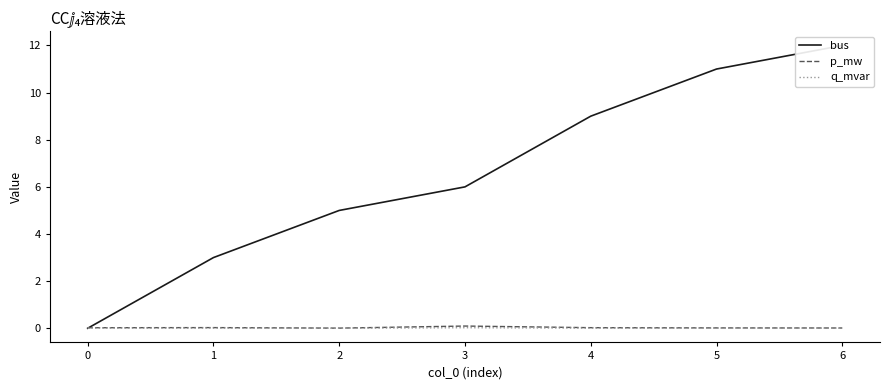

True or false: bus and p_mw cross at least once.

True